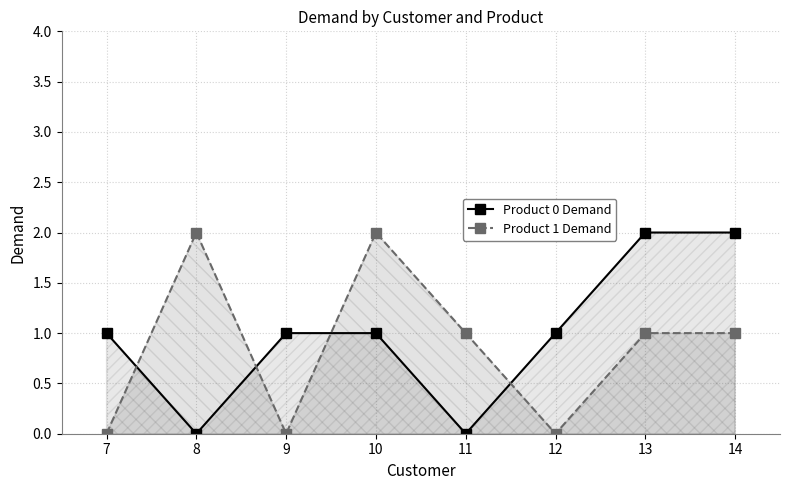

True or false: Product 1 Demand has more than 1 interior local peaks.

True